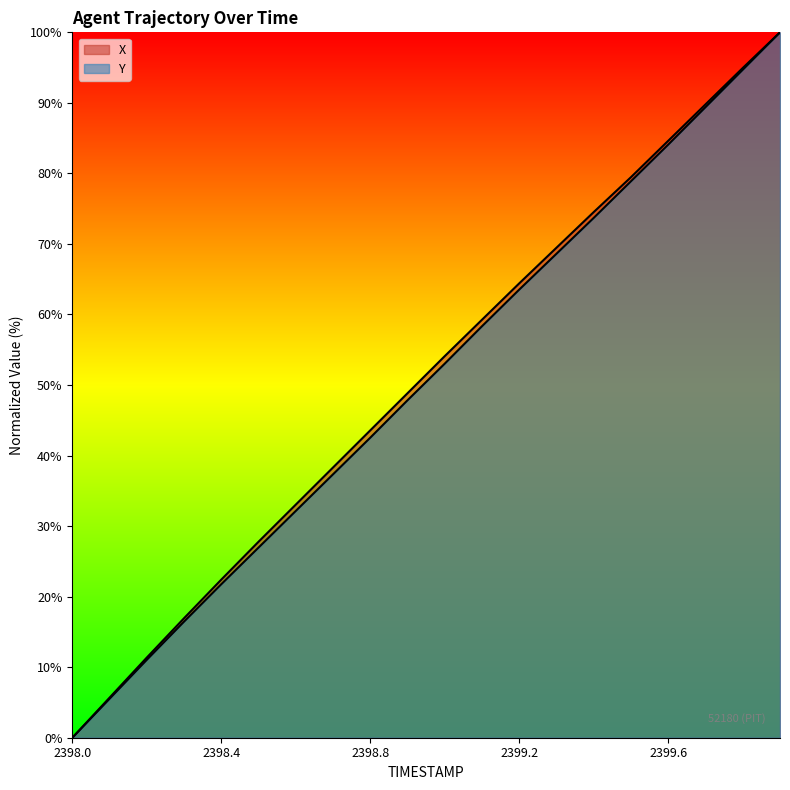

How many positive values does the X series have?

19